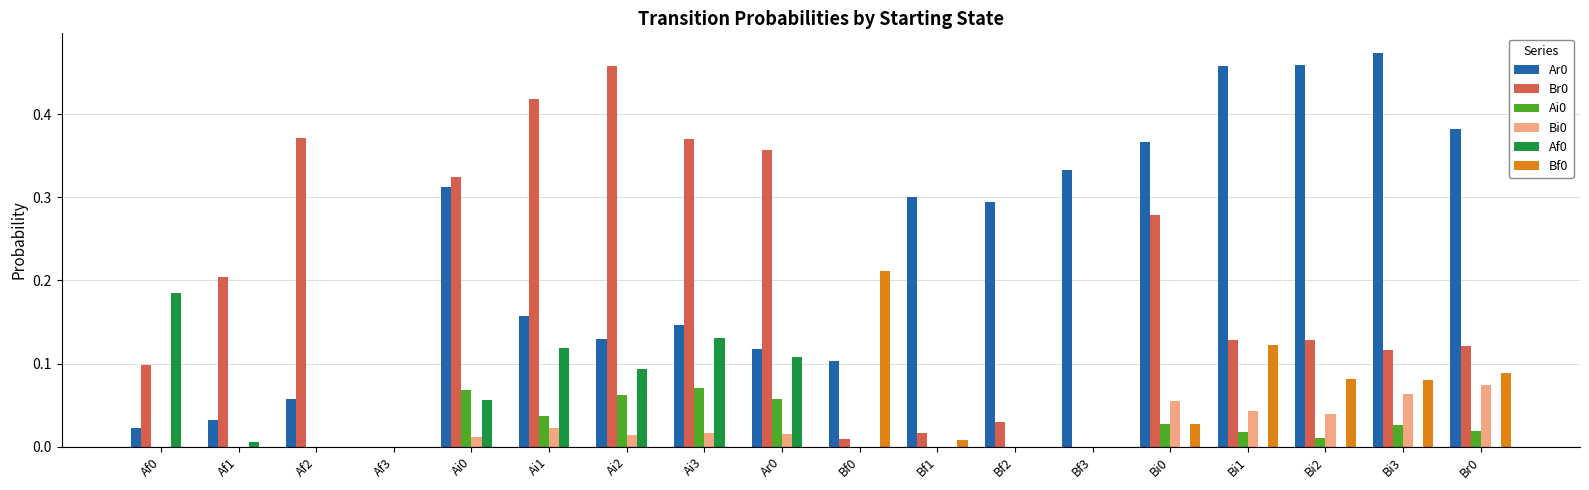

What is the sum of all Af0 values?

0.7